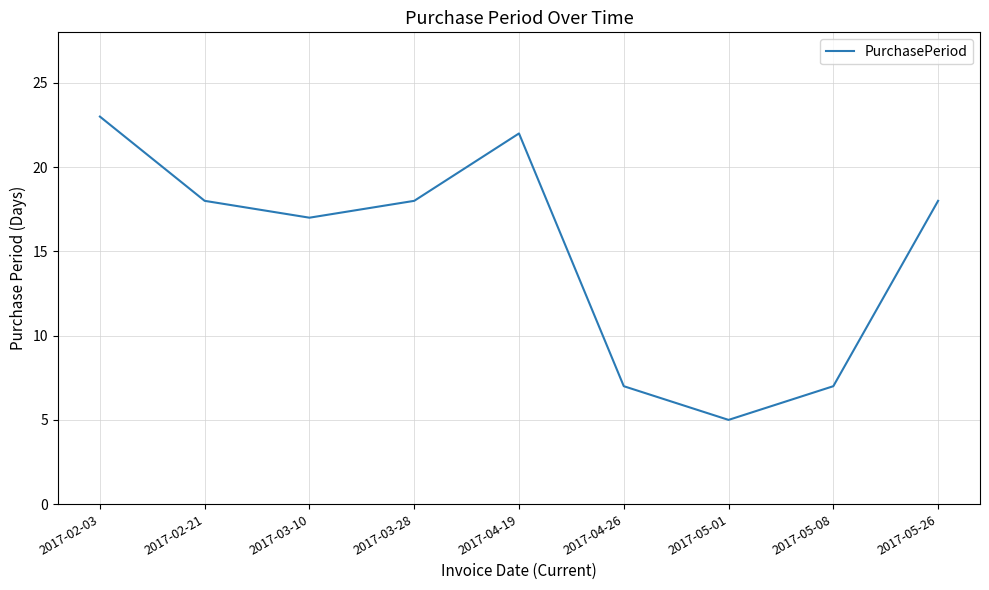

What is the change in value from 2017-03-10 to 2017-05-01?

-12